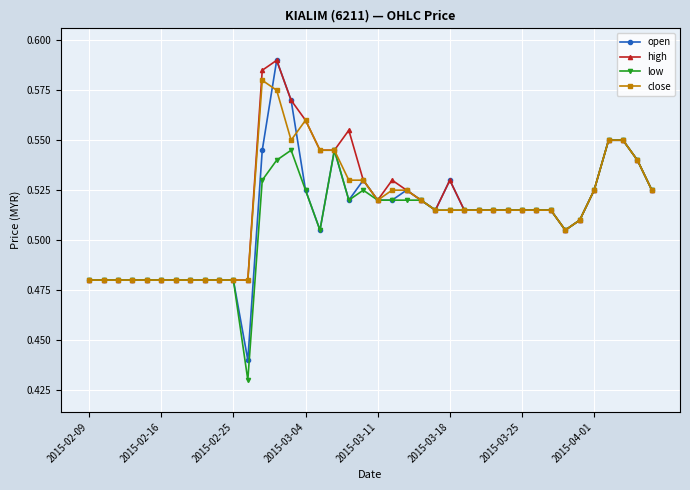

True or false: close has more than 1 points higher than both neighbors.

True